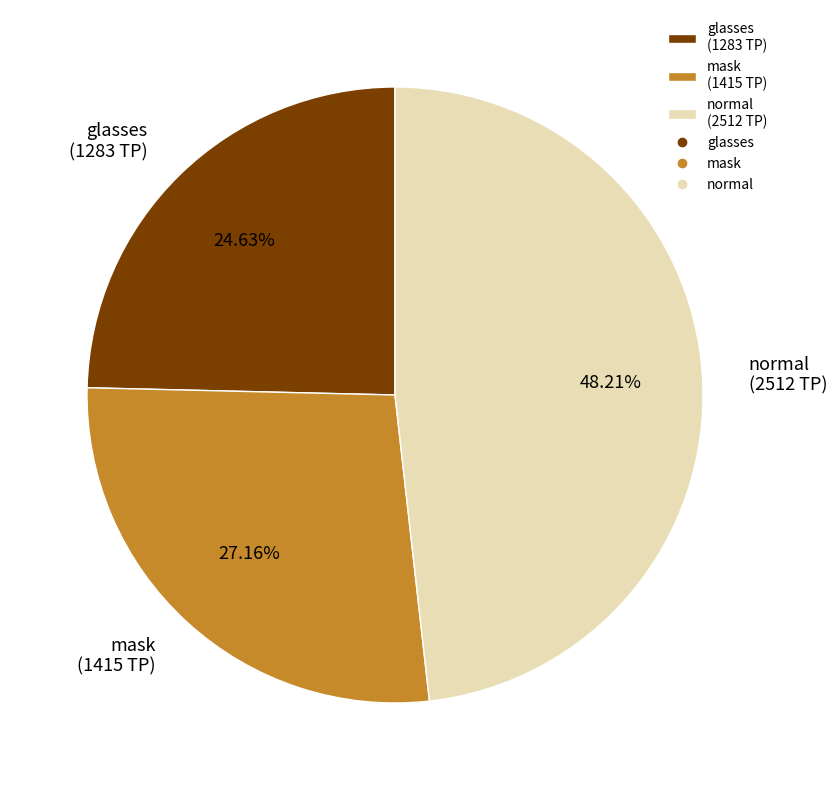

What portion of the pie excludes normal?

51.8%